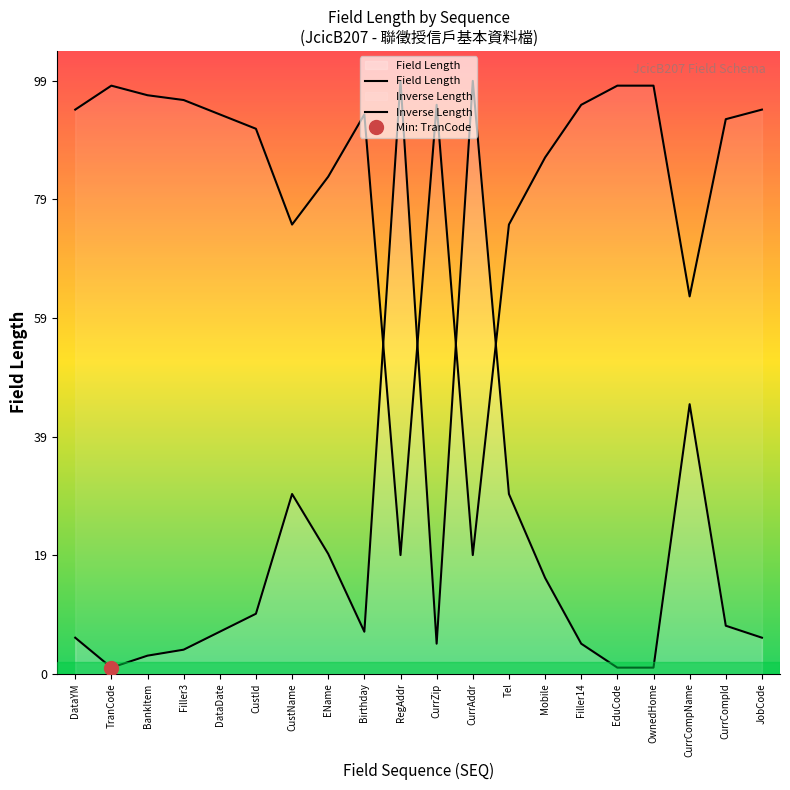

At how many categories does at least one series exceed 45?

20